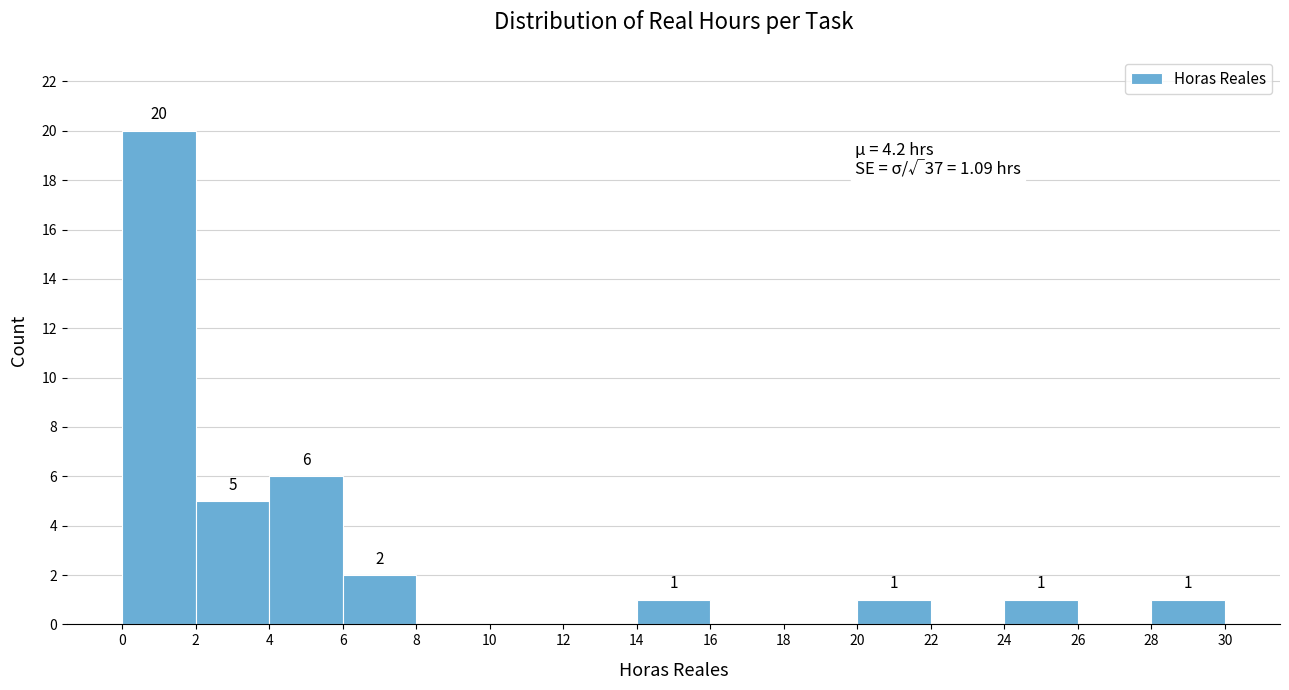

Which range on the x-axis has the tallest bar?

0 to 2